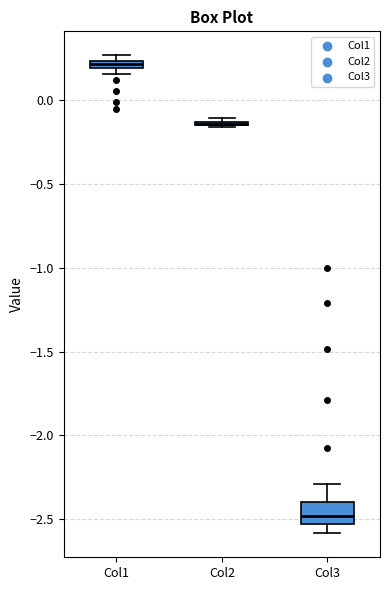

Which box is the tallest, from its lower edge to its upper edge?

Col3